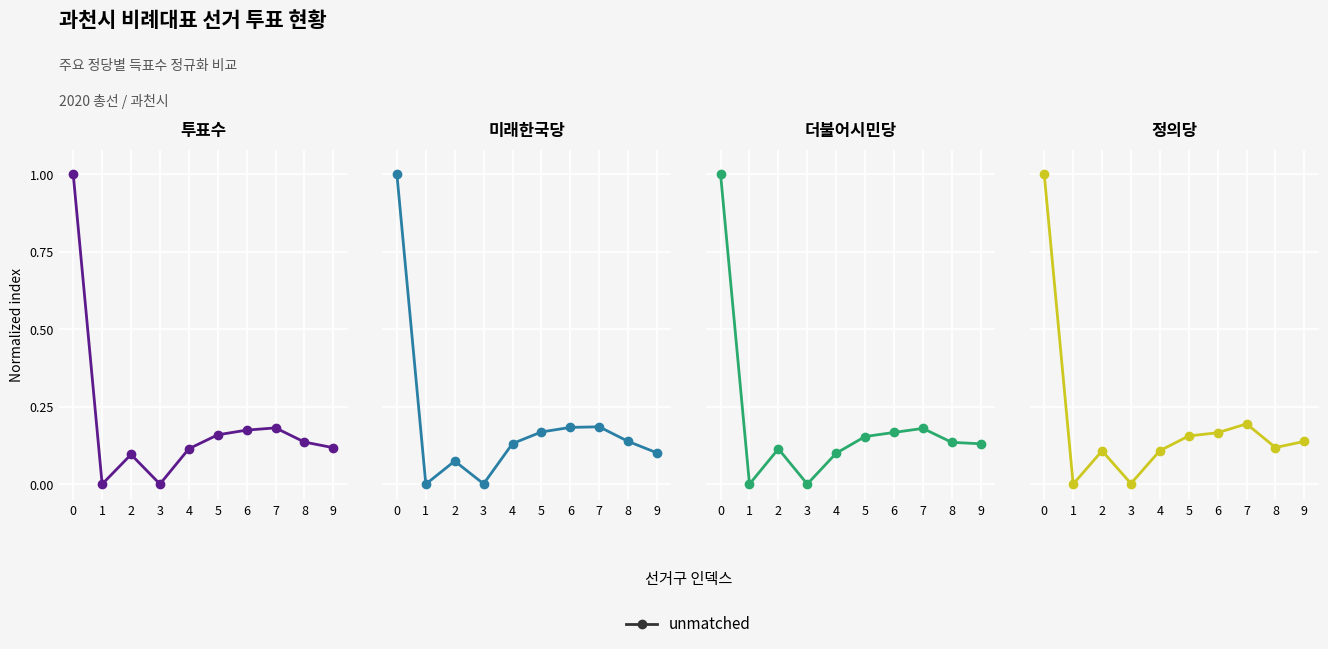

Reading left to right, extract all data points from this chart.

0=1.0	1=0.0	2=0.1	3=0.0	4=0.1	5=0.2	6=0.2	7=0.2	8=0.1	9=0.1